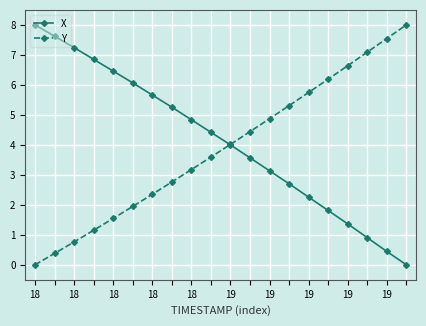

True or false: X has more than 0 points higher than both neighbors.

False